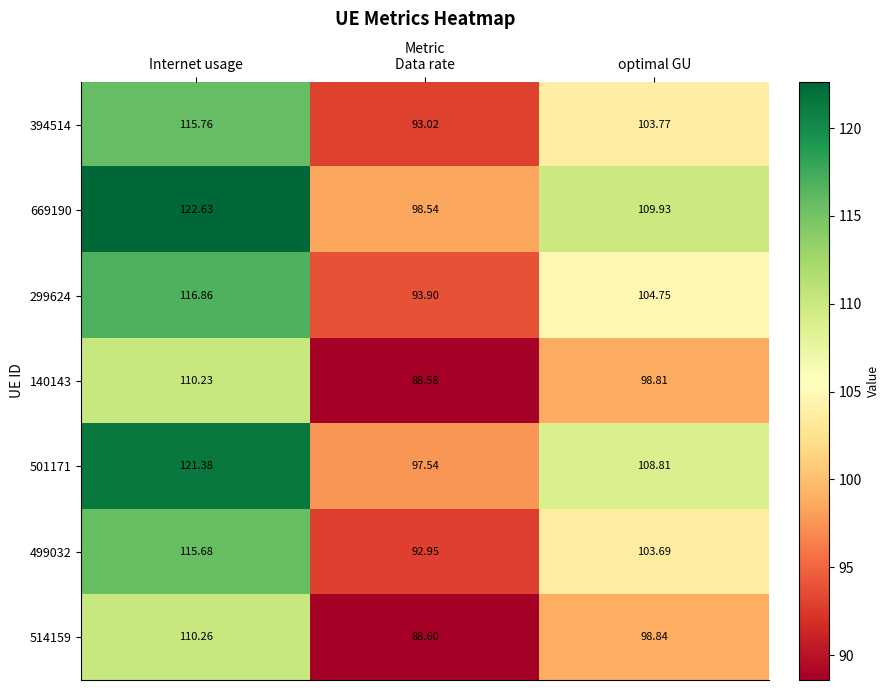

How many data points in 394514 are above 103?

2